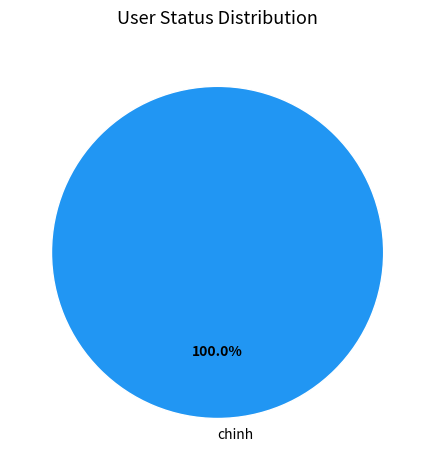

Is there any slice that represents more than half of the pie?

Yes